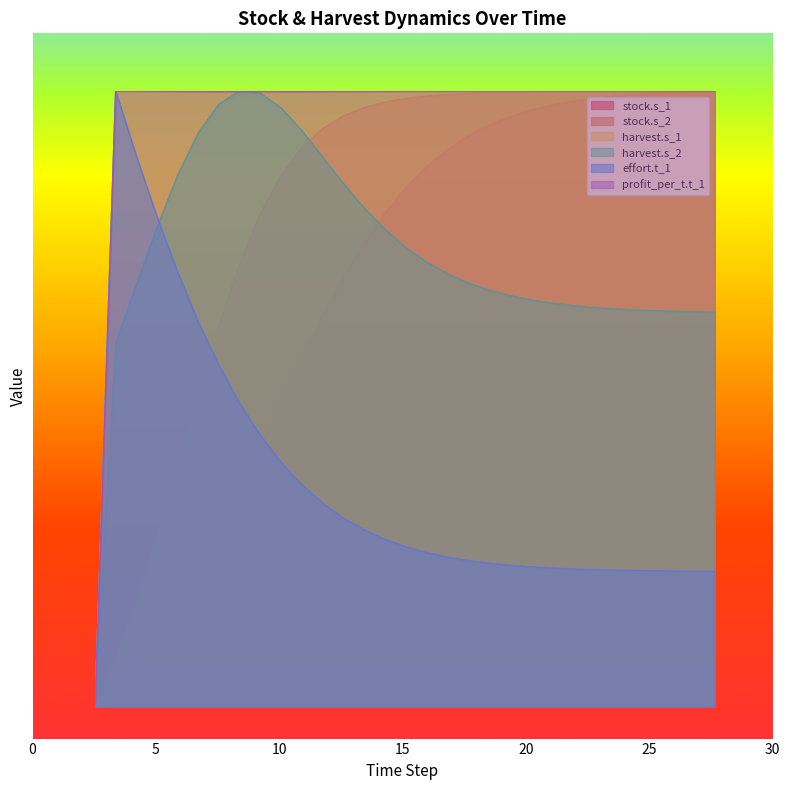

True or false: harvest.s_2 has a value of 0.9 at 10.

True